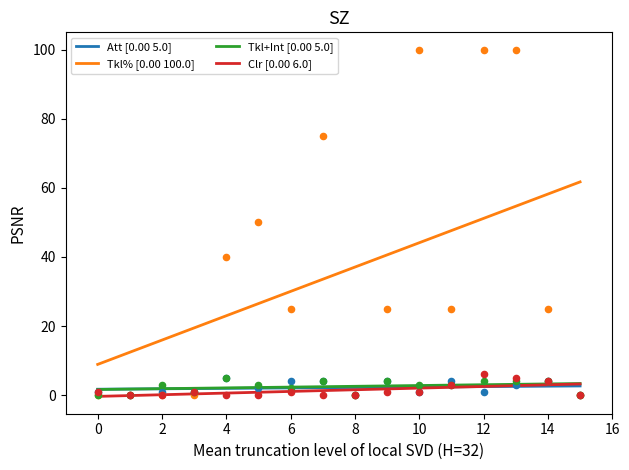

Which series has the widest spread of Y values?

Tkl%